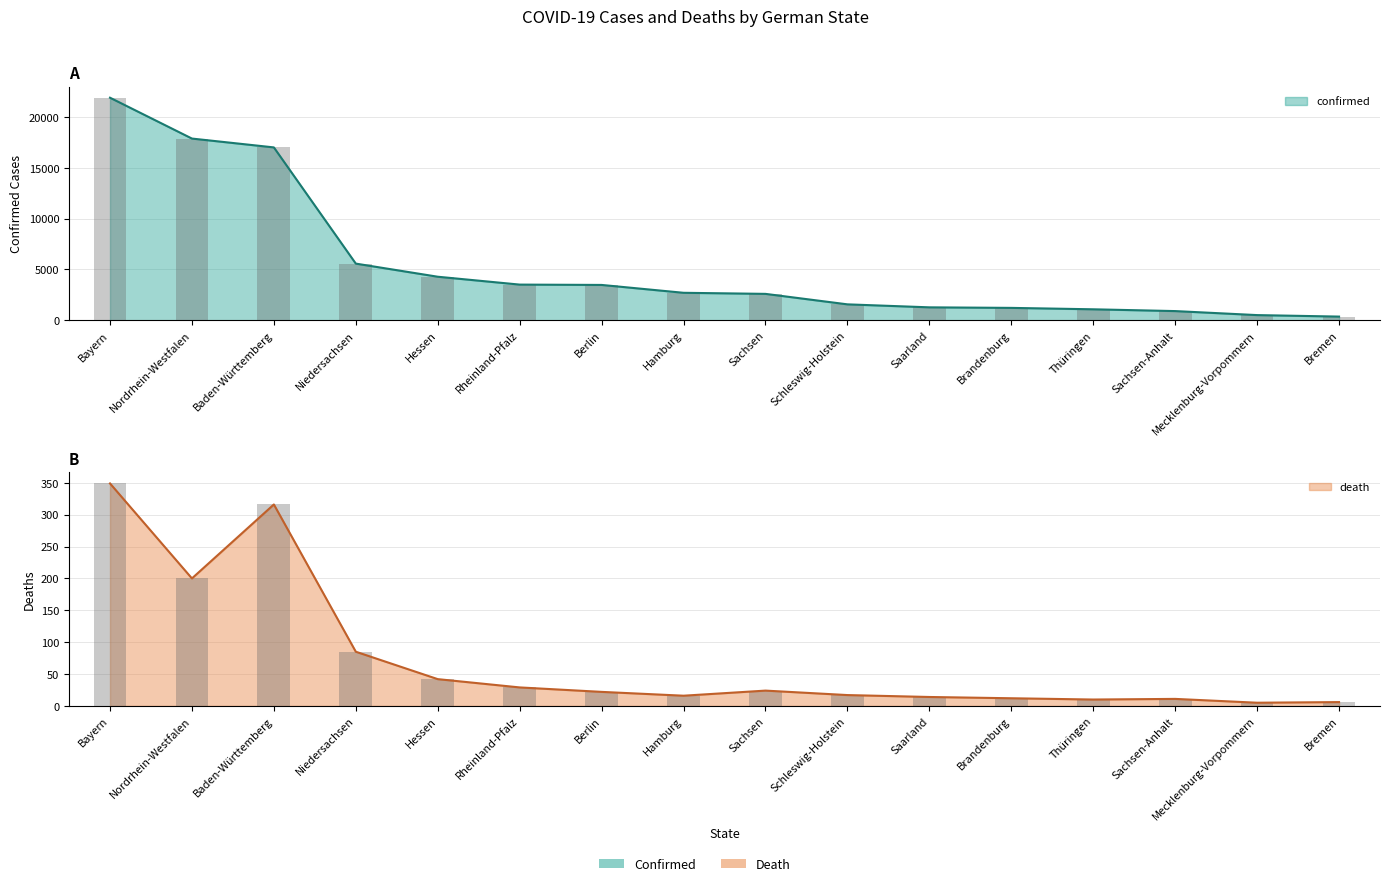

Which has a higher value, Rheinland-Pfalz or Sachsen?

Rheinland-Pfalz